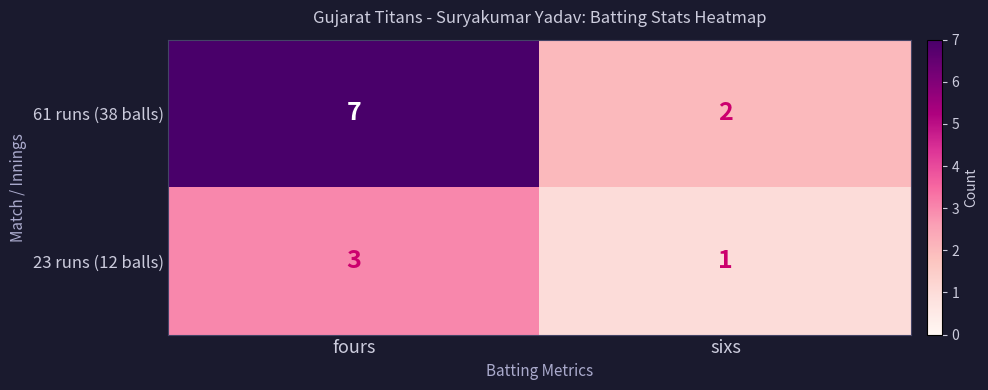

What is the difference between the highest and lowest values at sixs?

1